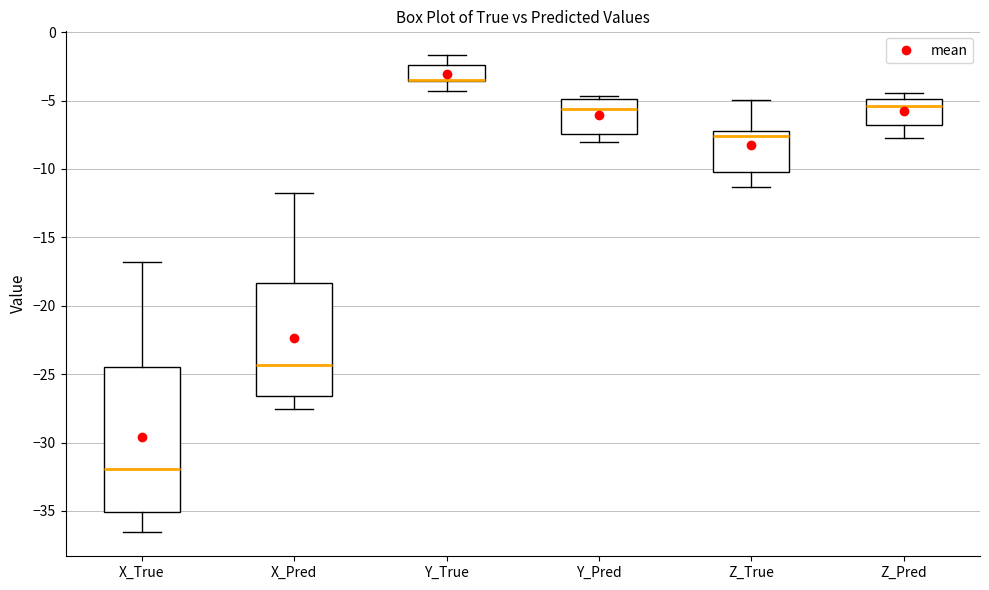

Reading left to right, read every box against the y-axis: the position of its median line, the range the box covers, and the ends of its whiskers. The values are not printed on the chart, so give them approximately, as read against the axis.

X_True: median -32.0, box -35.0 to -24.5, whiskers -36.5 to -17.0
X_Pred: median -24.5, box -26.5 to -18.5, whiskers -27.5 to -12.0
Y_True: median -3.5 (drawn on the box's lower edge), box -3.5 to -2.5, whiskers -4.5 to -1.5
Y_Pred: median -5.5, box -7.5 to -5.0, whiskers -8.0 to -4.5
Z_True: median -7.5, box -10.0 to -7.0, whiskers -11.5 to -5.0
Z_Pred: median -5.5, box -6.5 to -5.0, whiskers -7.5 to -4.5